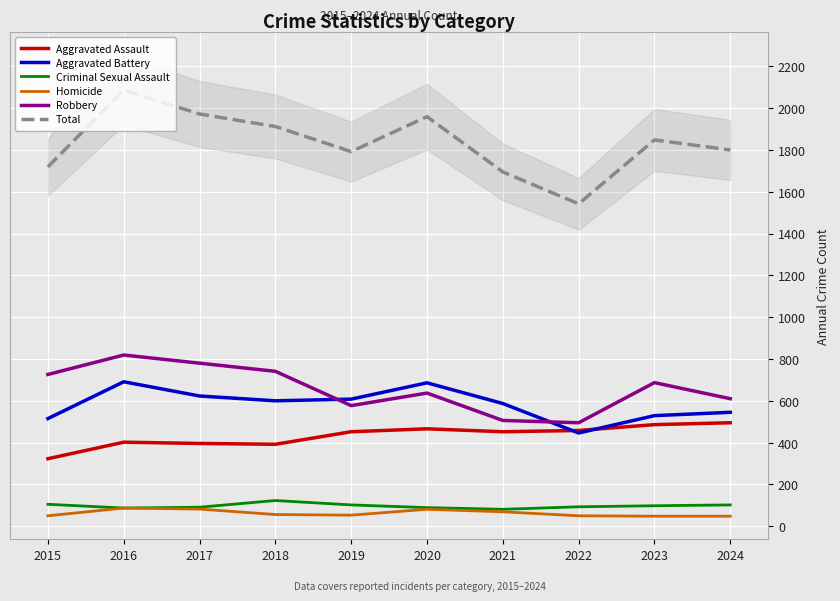

Reading right to left, transcribe all the data shown in this chart.

Aggravated Assault: 2024=495	2023=486	2022=458	2021=452	2020=466	2019=452	2018=392	2017=396	2016=402	2015=323
Aggravated Battery: 2024=545	2023=529	2022=446	2021=587	2020=686	2019=608	2018=600	2017=623	2016=691	2015=515
Criminal Sexual Assault: 2024=102	2023=98	2022=93	2021=81	2020=89	2019=102	2018=123	2017=91	2016=87	2015=105
Homicide: 2024=48	2023=48	2022=50	2021=69	2020=81	2019=53	2018=56	2017=82	2016=87	2015=50
Robbery: 2024=610	2023=687	2022=495	2021=506	2020=637	2019=577	2018=741	2017=780	2016=819	2015=726
Total: 2024=1800	2023=1848	2022=1542	2021=1695	2020=1959	2019=1792	2018=1912	2017=1972	2016=2086	2015=1719